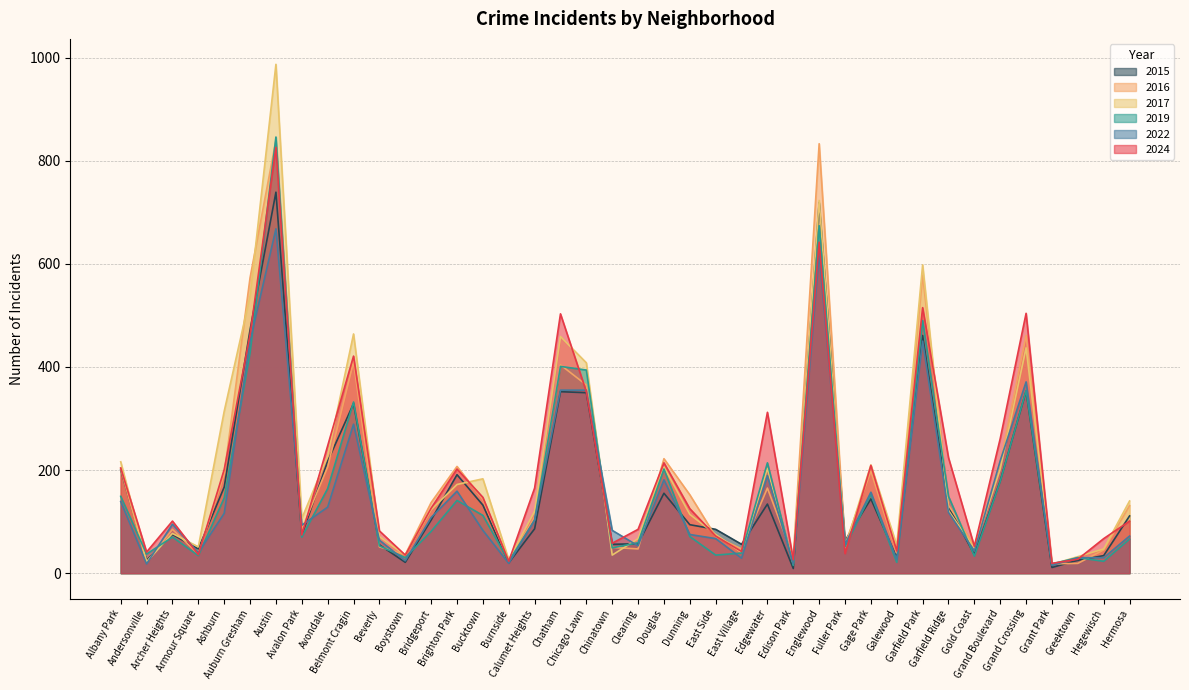

How many categories are shown in the chart?

40